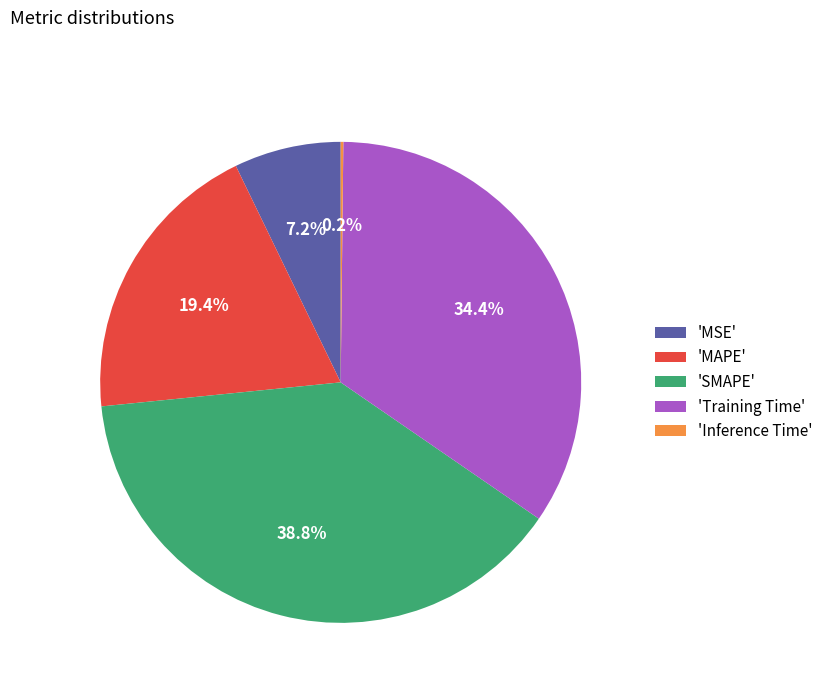

Between 'SMAPE' and 'Training Time', which is larger?

'SMAPE'